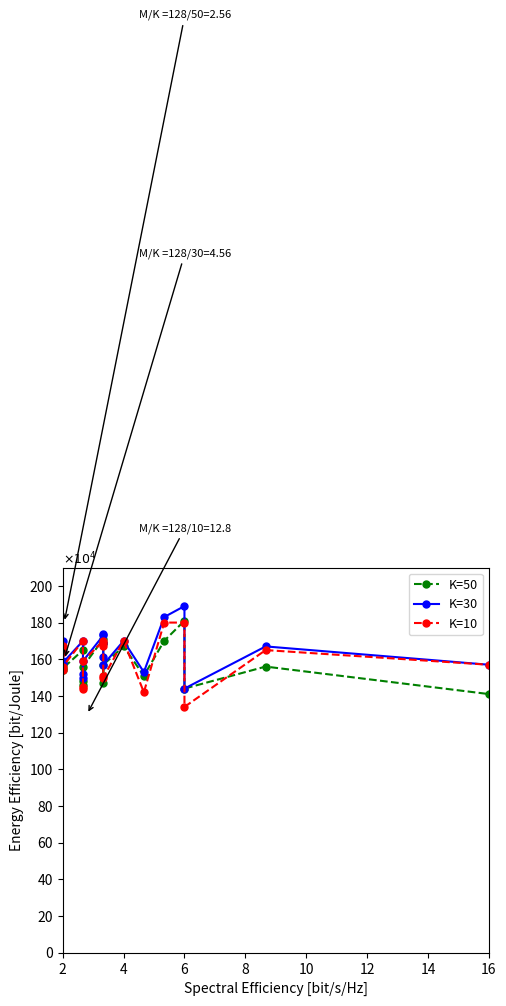

True or false: K=50 and K=30 cross at least once.

False